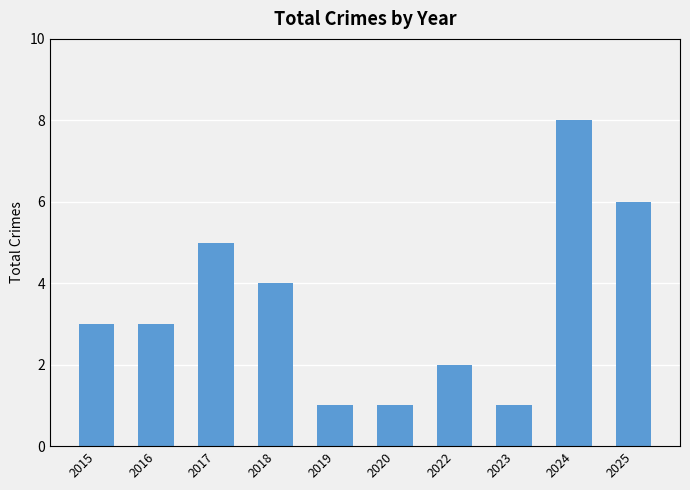

How many categories are shown in the chart?

10